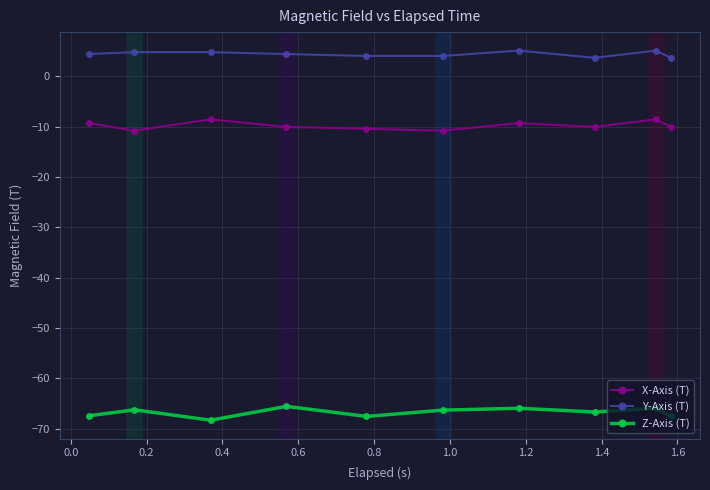

What is the lowest value of the Y-Axis (T) series?

3.7